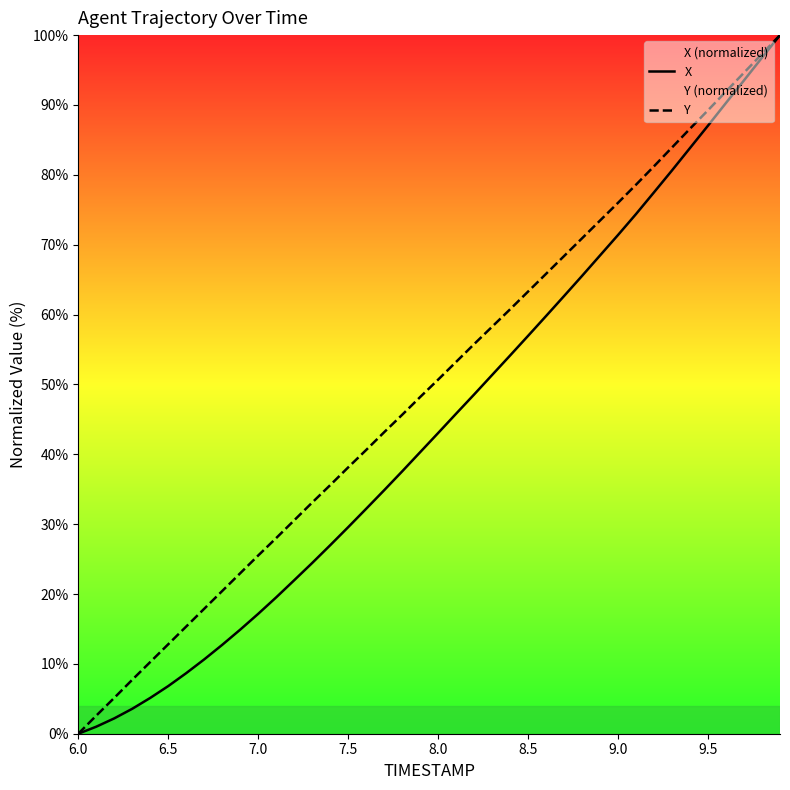

What is the greatest value displayed?

100.0